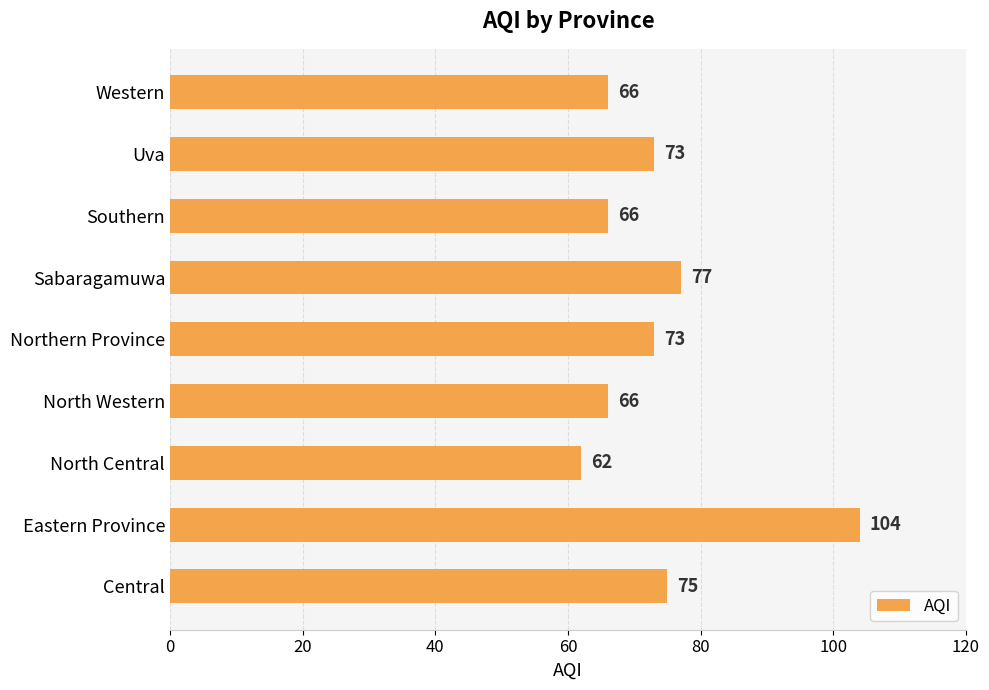

How many data points does each series have?

9